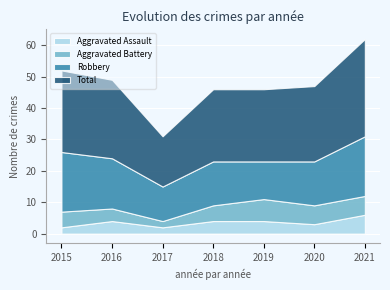

What is the value of the Robbery point at the 7th from the left?

19